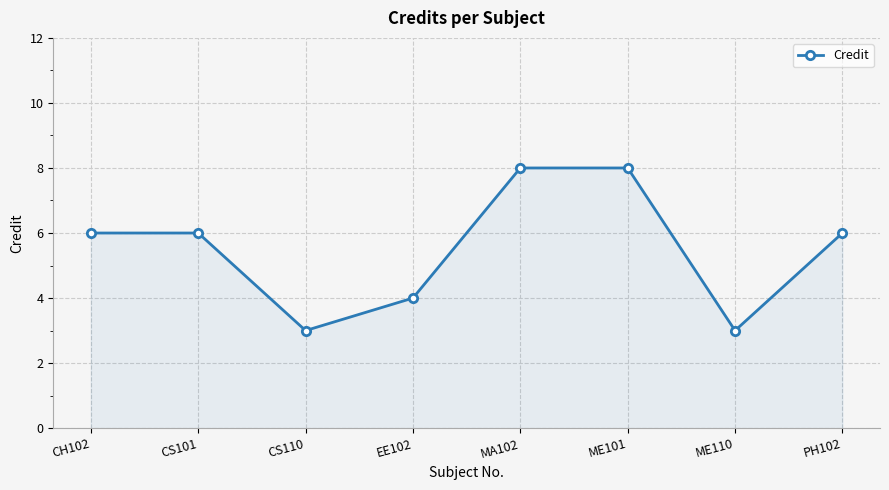

True or false: there are more than 2 points higher than both neighbors.

False